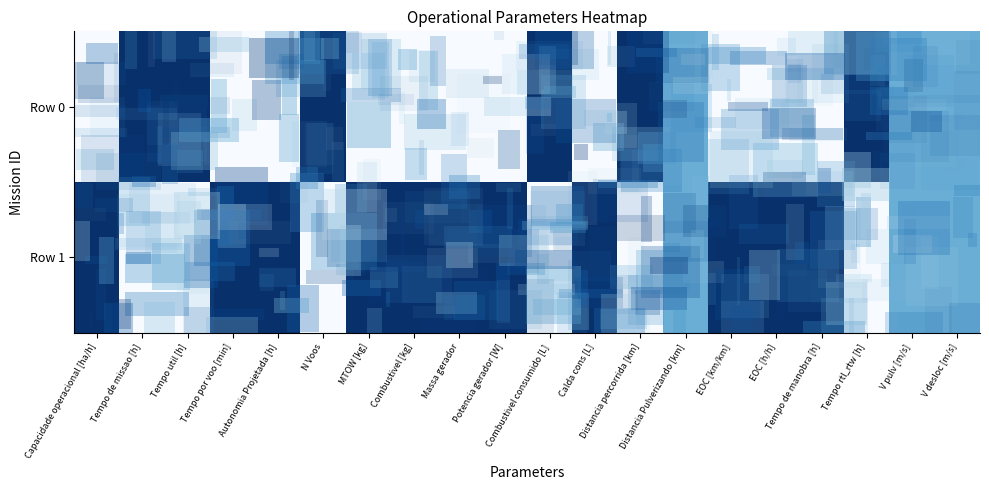

How many data points does each series have?

20